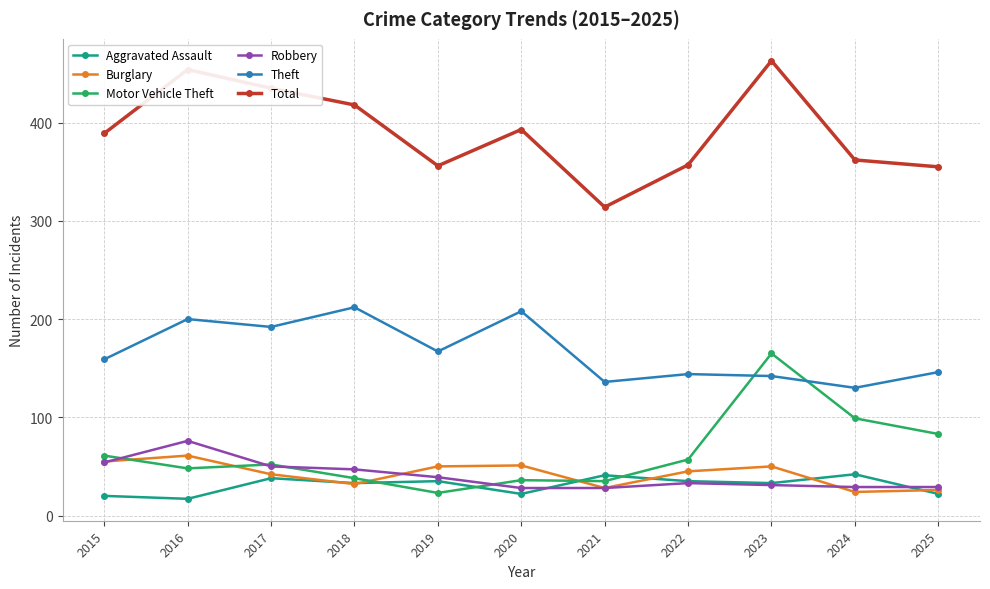

In Total, how many points are lower than both neighbors (excluding endpoints)?

2